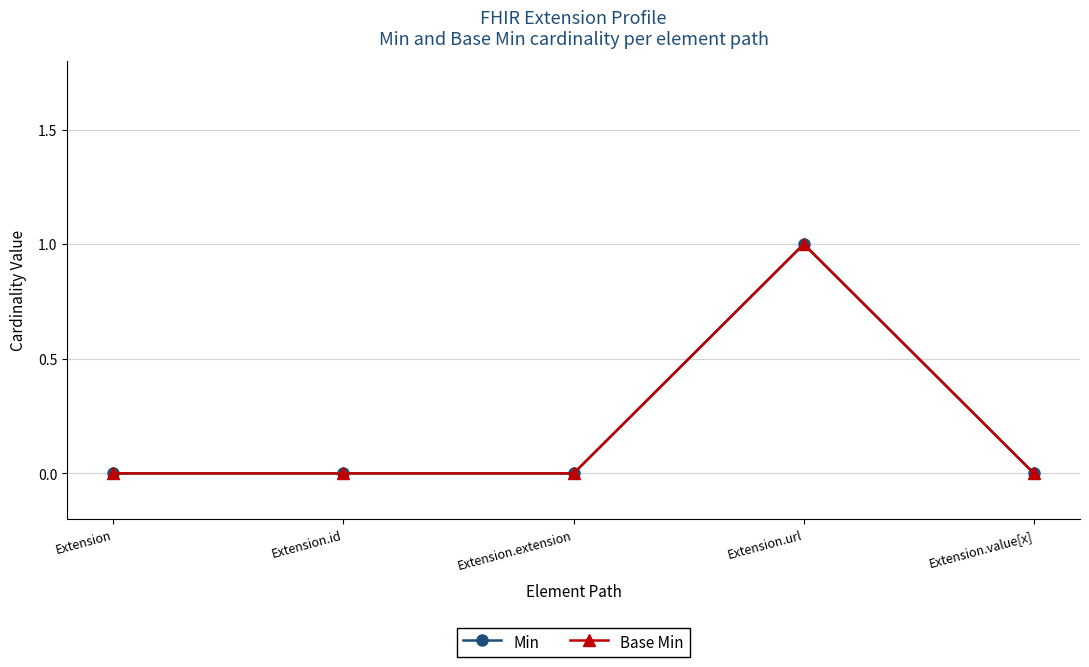

Reading right to left, what are all the values shown in this chart?

Min: Extension.value[x]=0	Extension.url=1	Extension.extension=0	Extension.id=0	Extension=0
Base Min: Extension.value[x]=0	Extension.url=1	Extension.extension=0	Extension.id=0	Extension=0